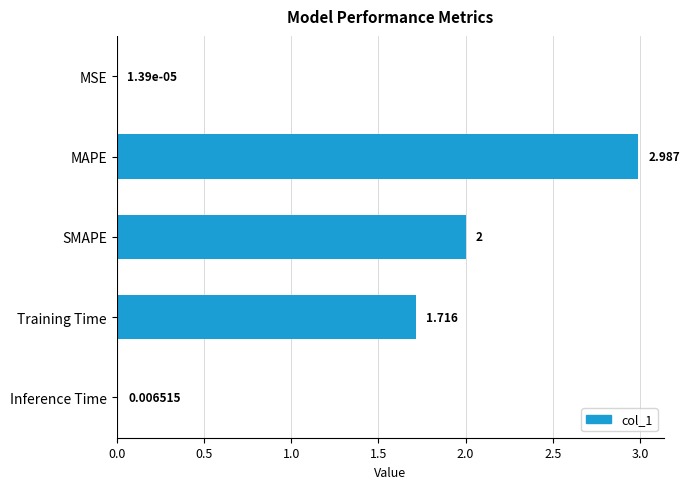

Where is the data nearest to the value 1?

Training Time